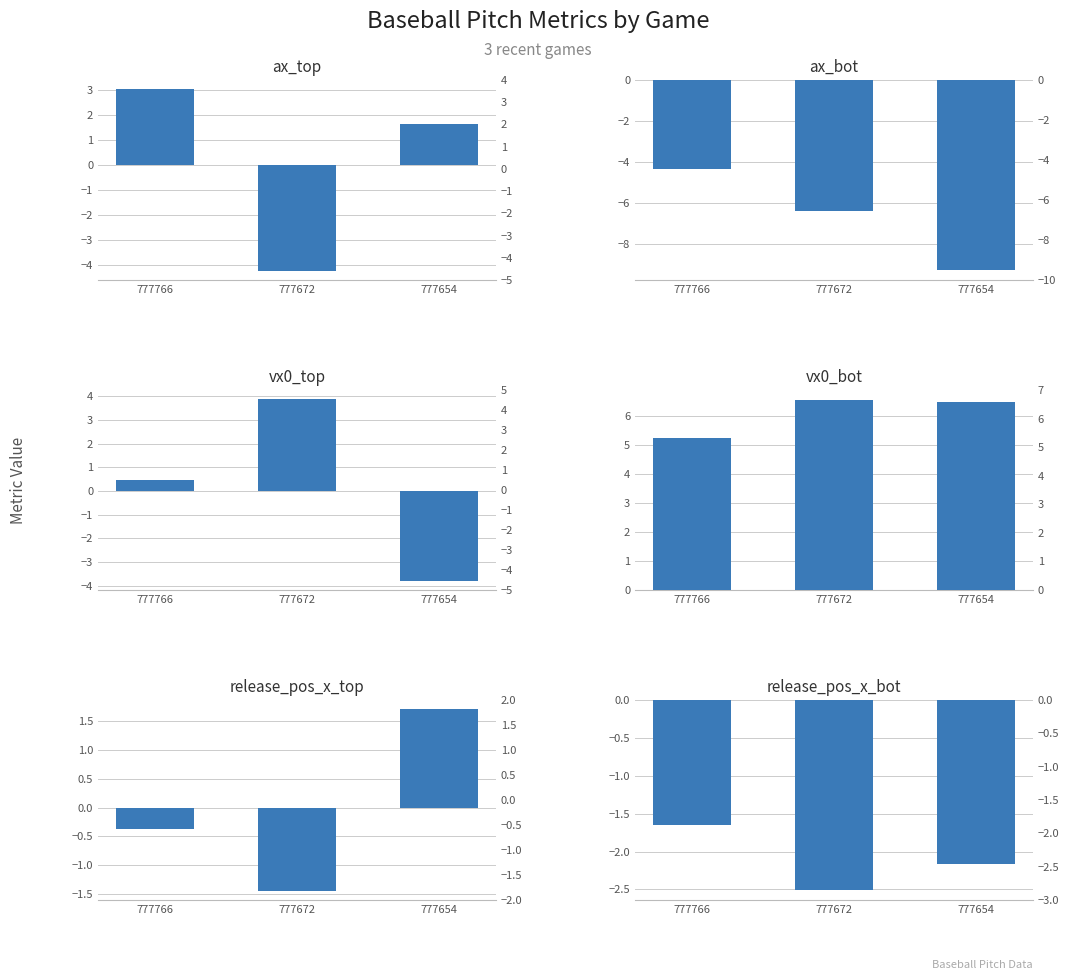

What is the total value across all series at 777766?

2.4